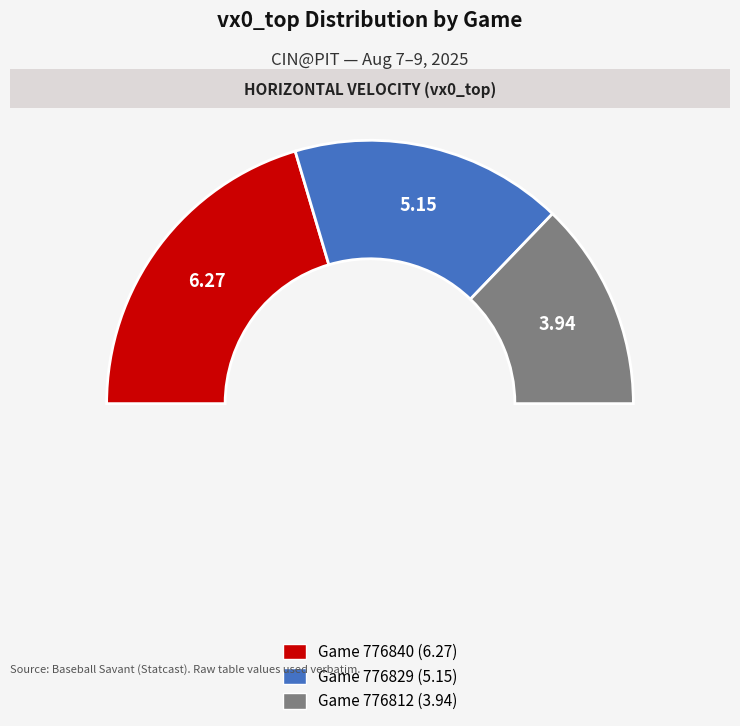

What is the change in value from 776840 to 776812?

-2.3